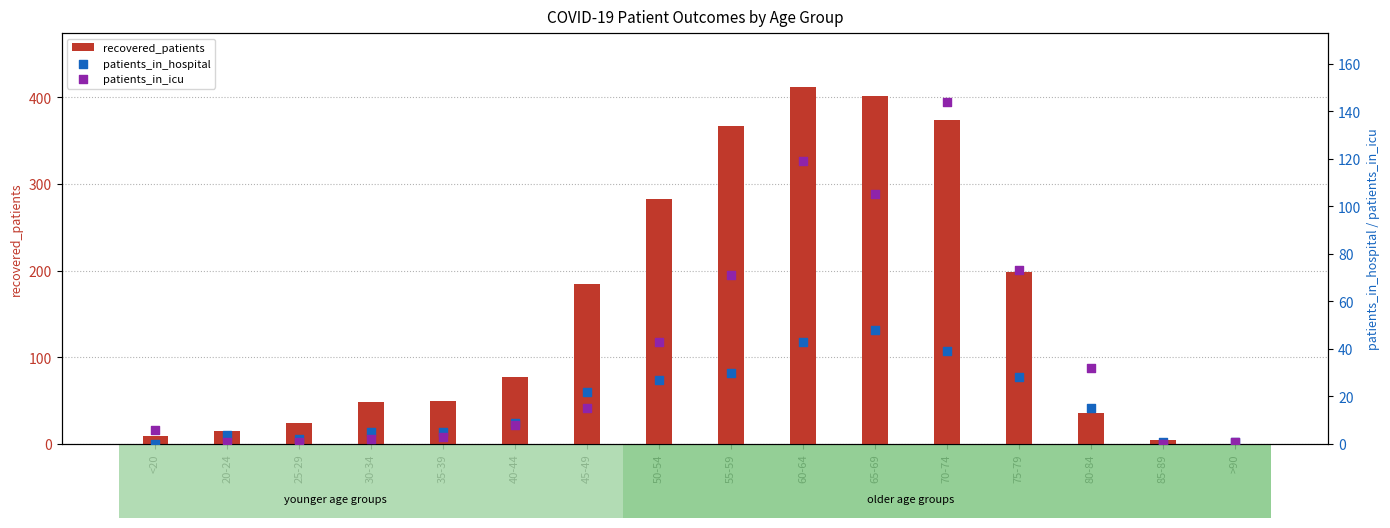

Which series has the largest Y range (max minus min)?

recovered_patients